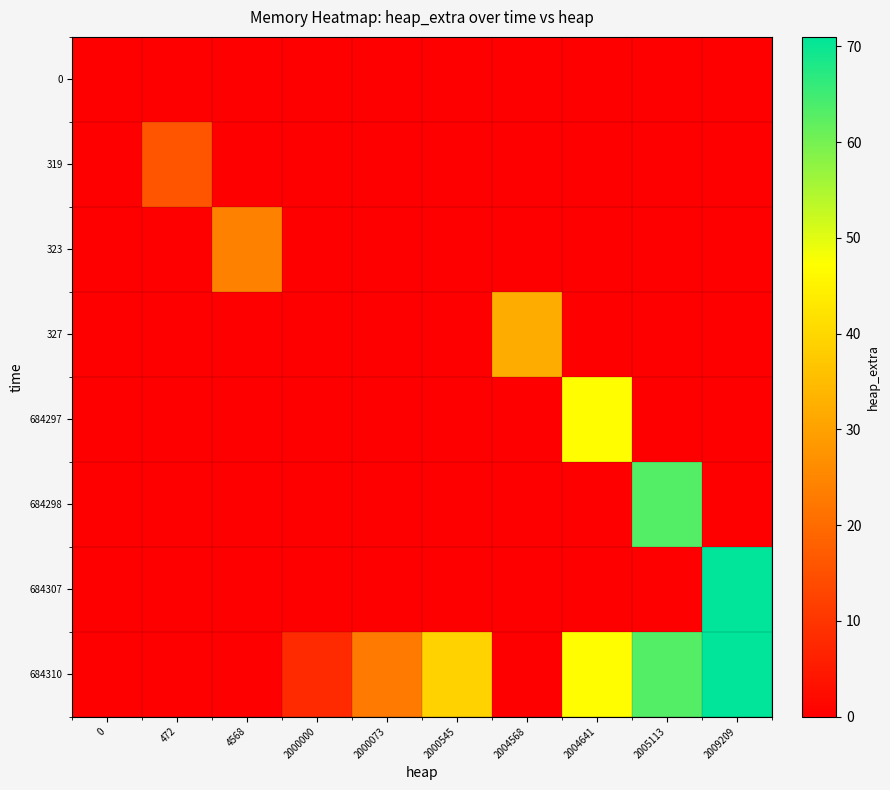

Which series has the largest total across all categories?

684310